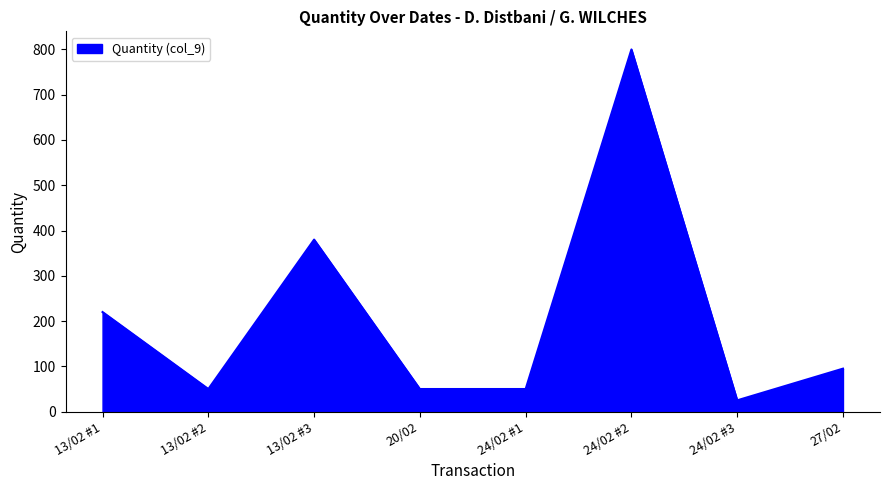

Which label corresponds to the largest value in the chart?

24/02 #2